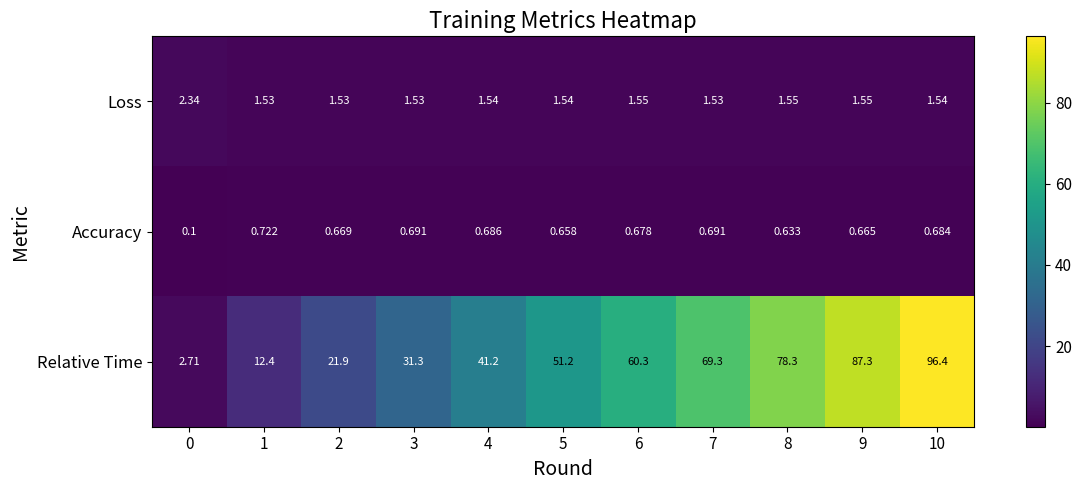

Which category has the highest value across all series?

10